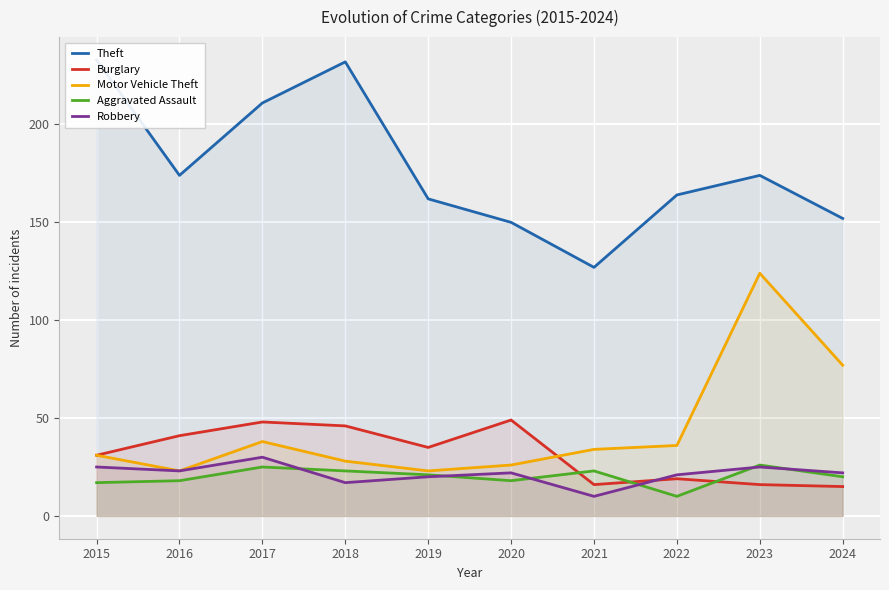

What value does the Theft series have at 2021, to the nearest 10?

130